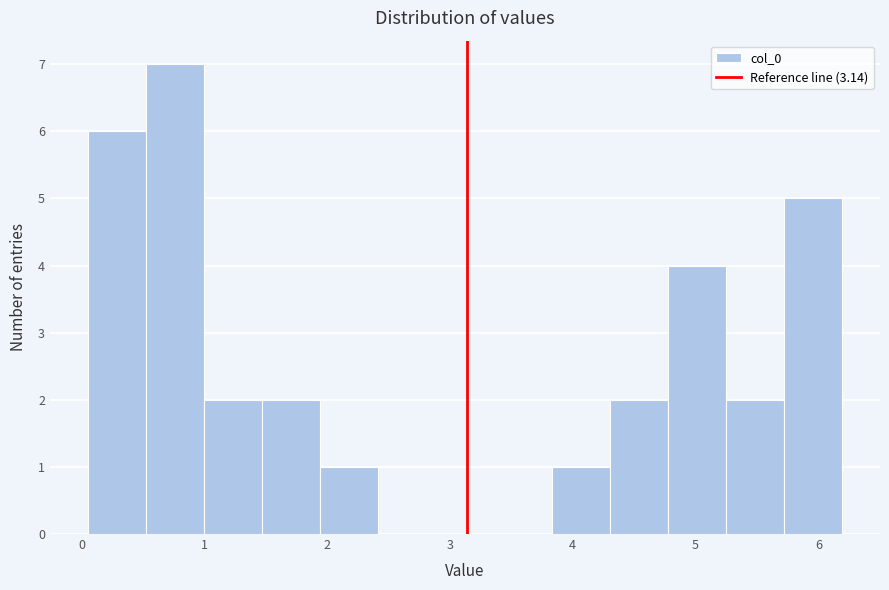

Reading left to right, transcribe this chart: for each bar, give the range it covers on the x-axis and its height. Neither the bar edges nor the heights are printed on the chart, so give them approximately, as read against the axes.

0.1 to 0.5: 6
0.5 to 1.0: 7
1.0 to 1.5: 2
1.5 to 1.9: 2
1.9 to 2.4: 1
2.4 to 2.9: 0
2.9 to 3.4: 0
3.4 to 3.8: 0
3.8 to 4.3: 1
4.3 to 4.8: 2
4.8 to 5.2: 4
5.2 to 5.7: 2
5.7 to 6.2: 5